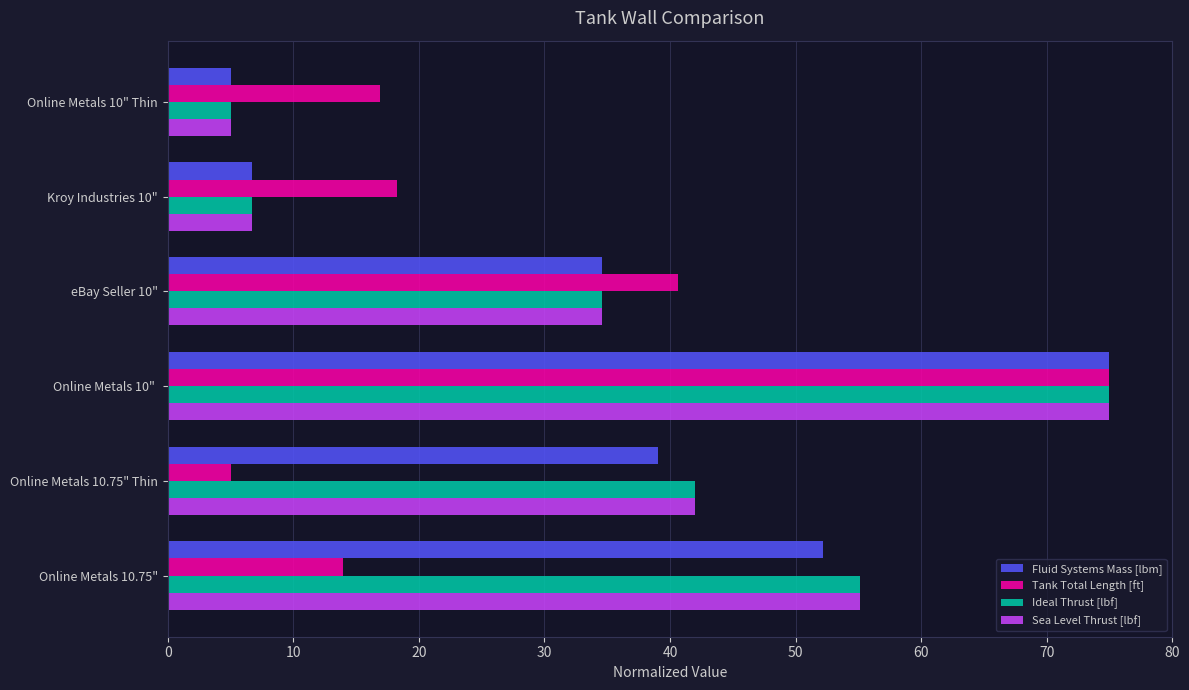

What is the difference between the maximum and minimum values in the Sea Level Thrust [lbf] series?

70.0